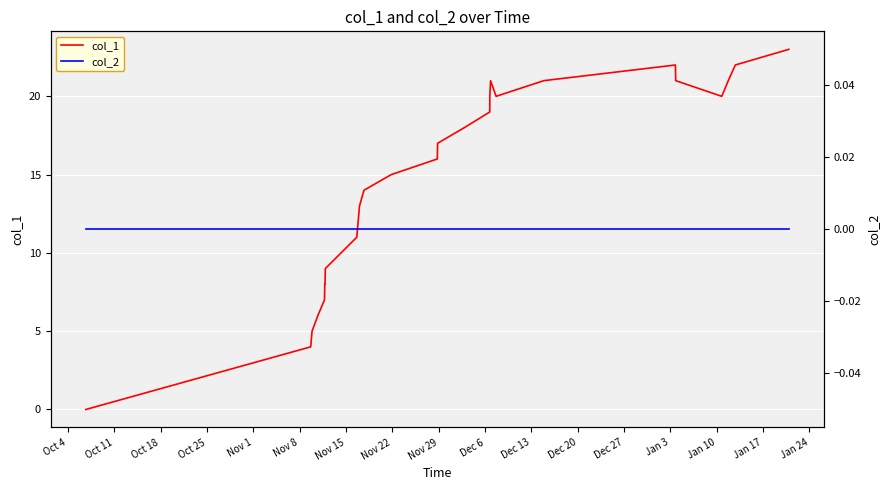

How many positive values does the col_1 series have?

26